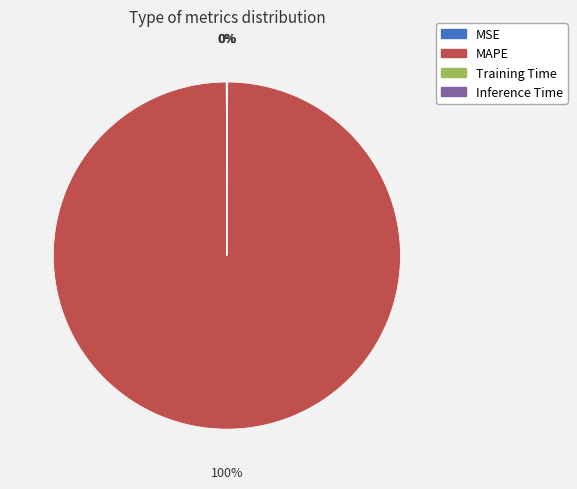

To the nearest percent, what is the difference between the largest and smallest slice percentages?

100%